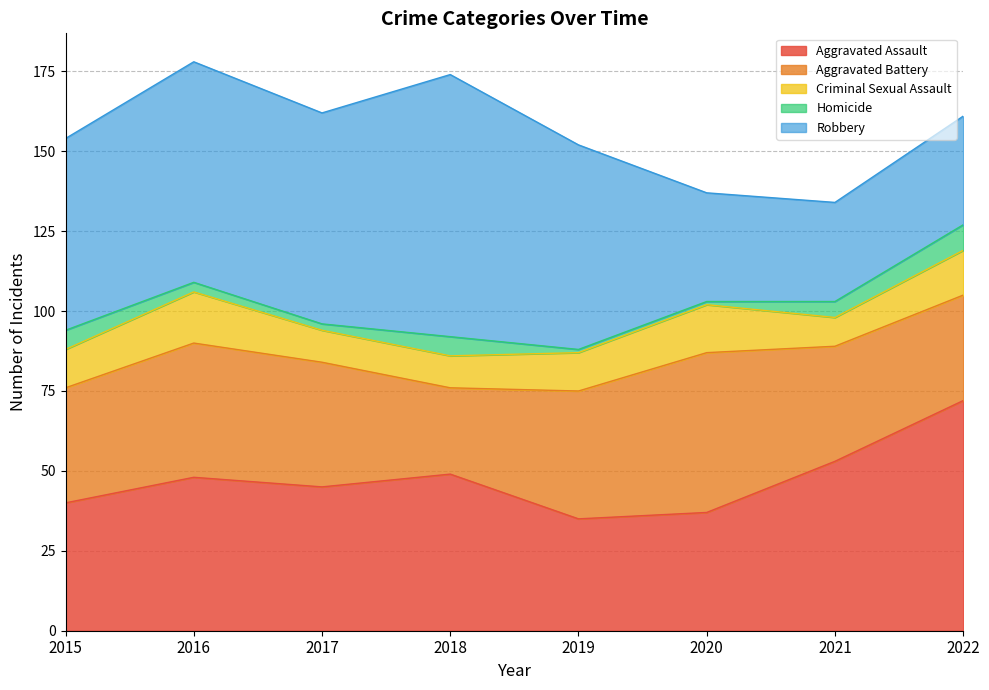

True or false: Homicide and Robbery intersect in this chart.

False